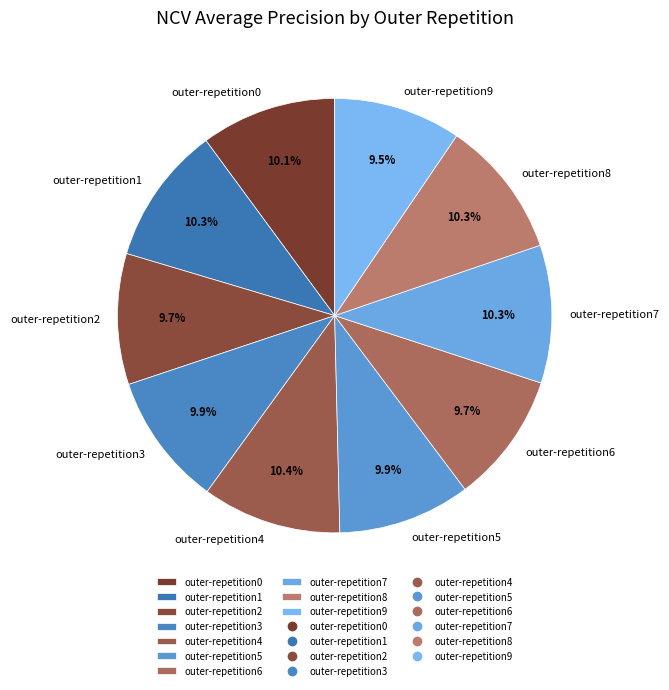

Do outer-repetition1 and outer-repetition8 together represent more than half of the pie?

No